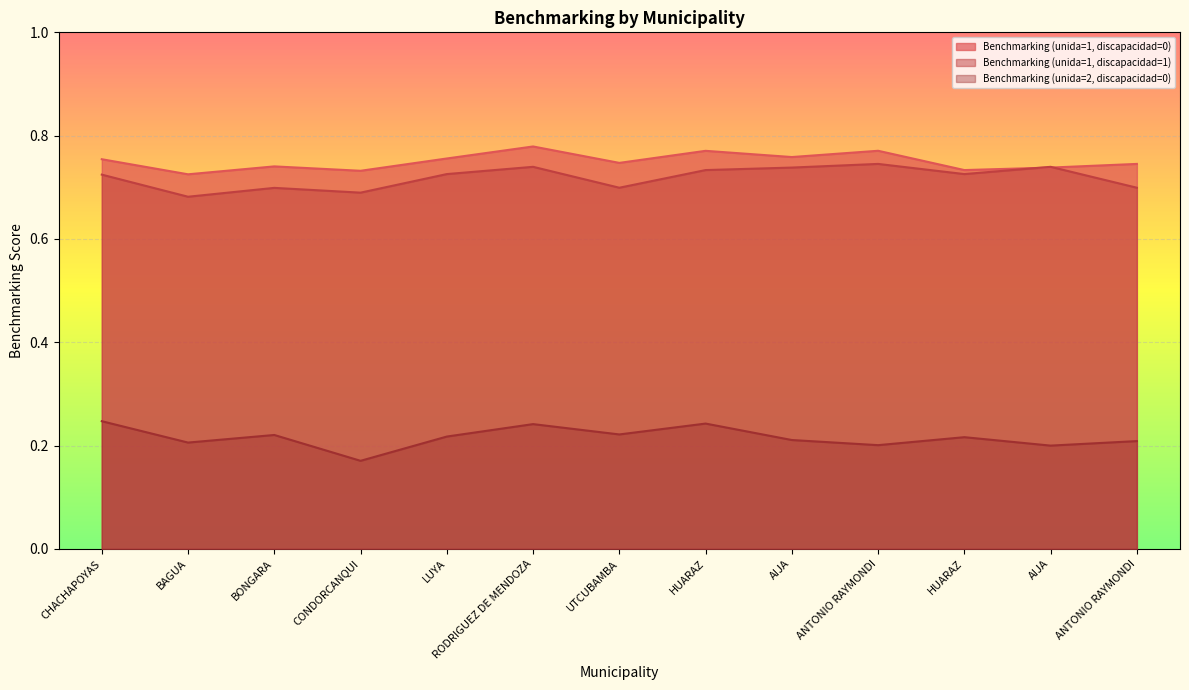

What is the label of the 3rd point from the left?

BONGARA